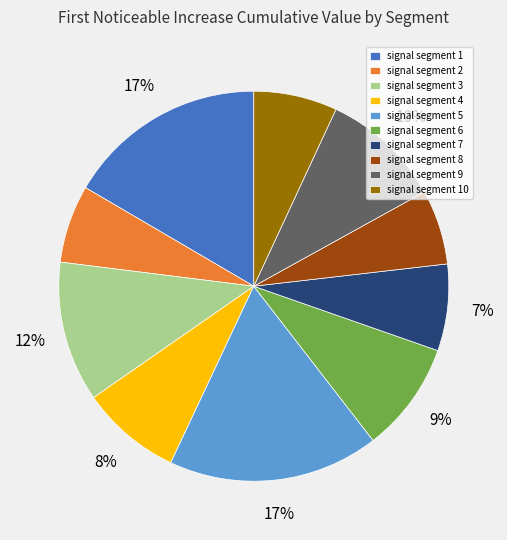

Does signal segment 10 account for over 50% of the chart?

No